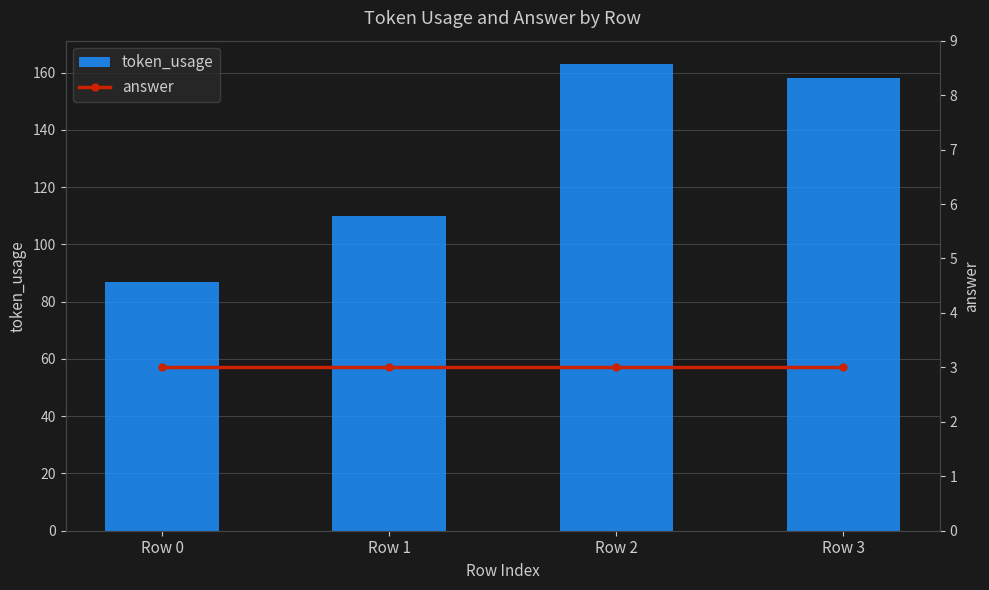

Is the value of answer at Row 0 greater than the value of token_usage at Row 2?

No